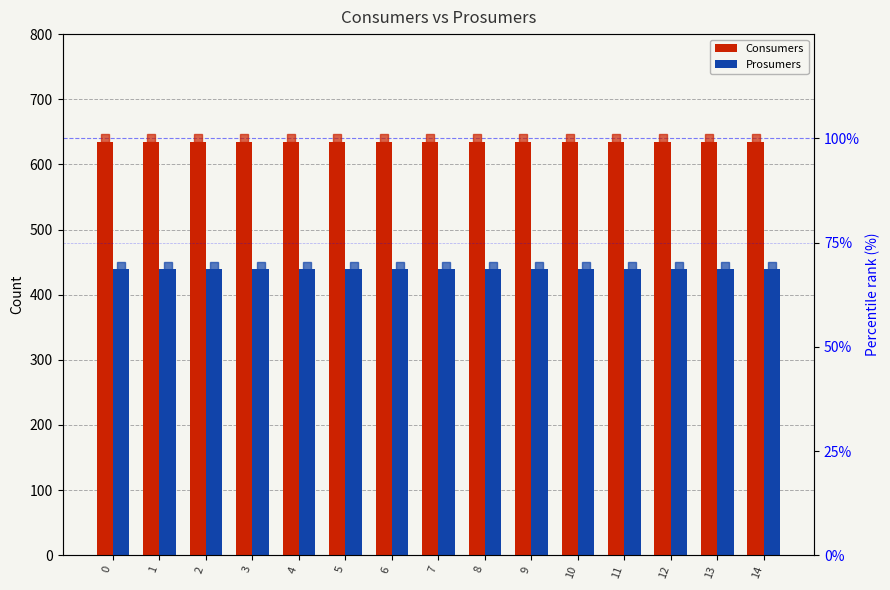

Is the value of Consumers at 4 greater than the value of Consumers % rank at 10?

Yes